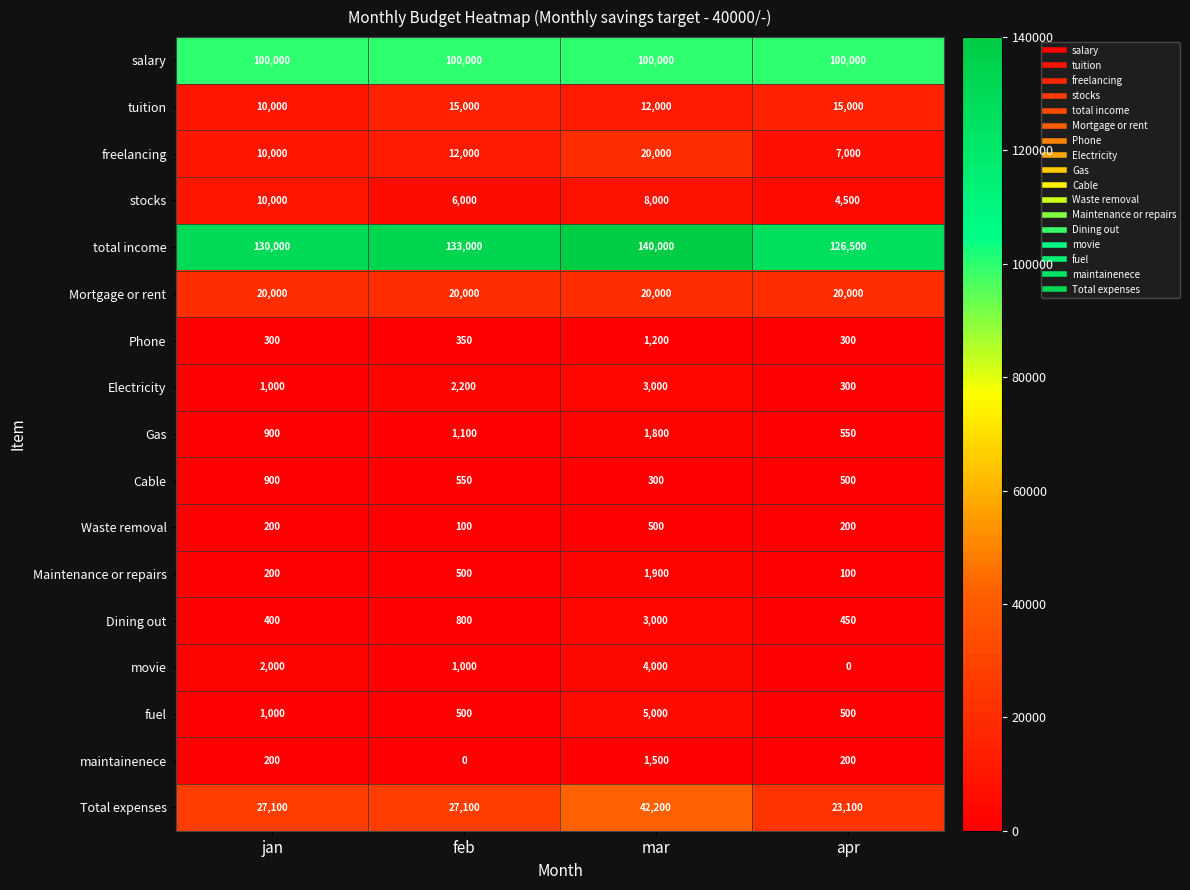

Count the Waste removal values in the range 200 to 500.

3